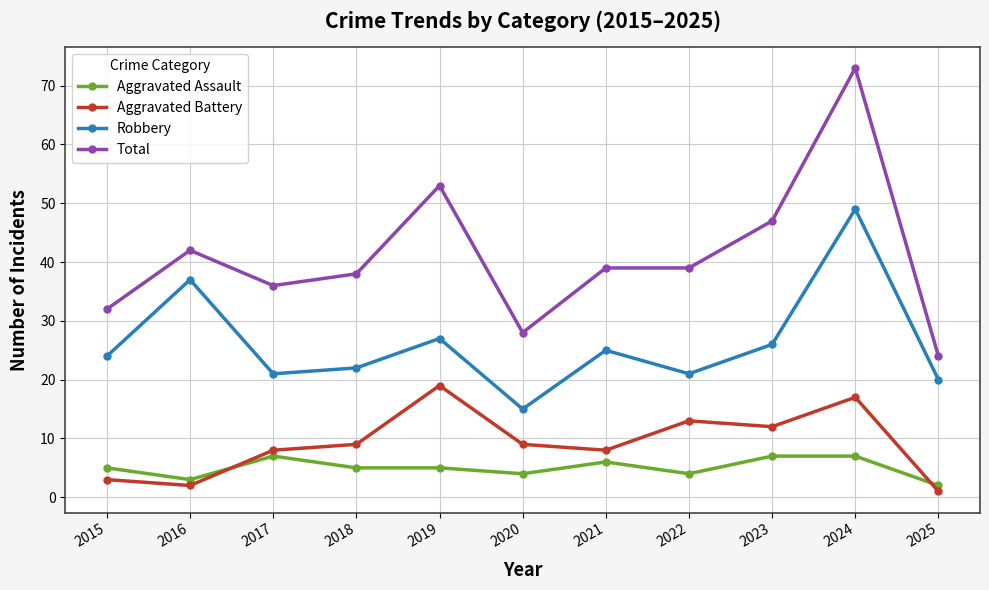

True or false: Robbery has more than 1 points higher than both neighbors.

True